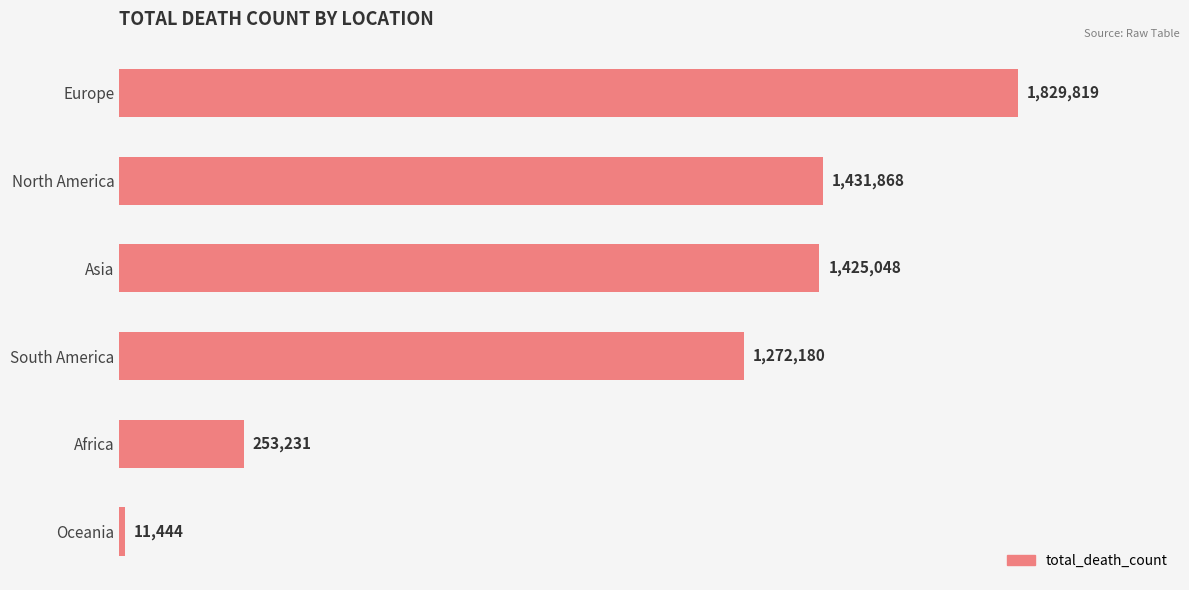

Does the chart contain any negative values?

No